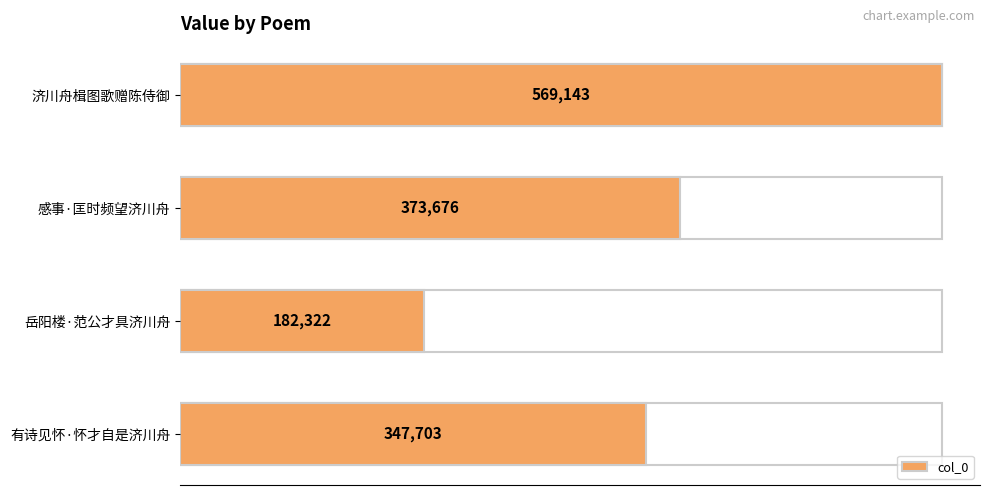

List the labels in order of value, smallest first.

岳阳楼·范公才具济川舟, 有诗见怀·怀才自是济川舟, 感事·匡时频望济川舟, 济川舟楫图歌赠陈侍御